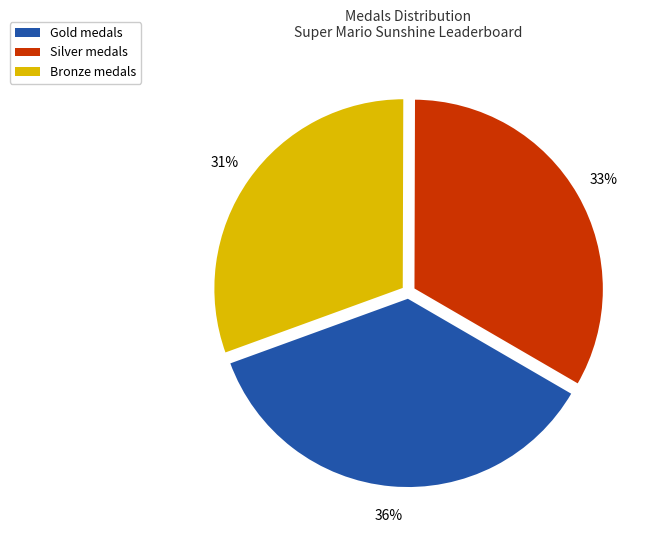

True or false: Gold medals accounts for 36% of the total.

True